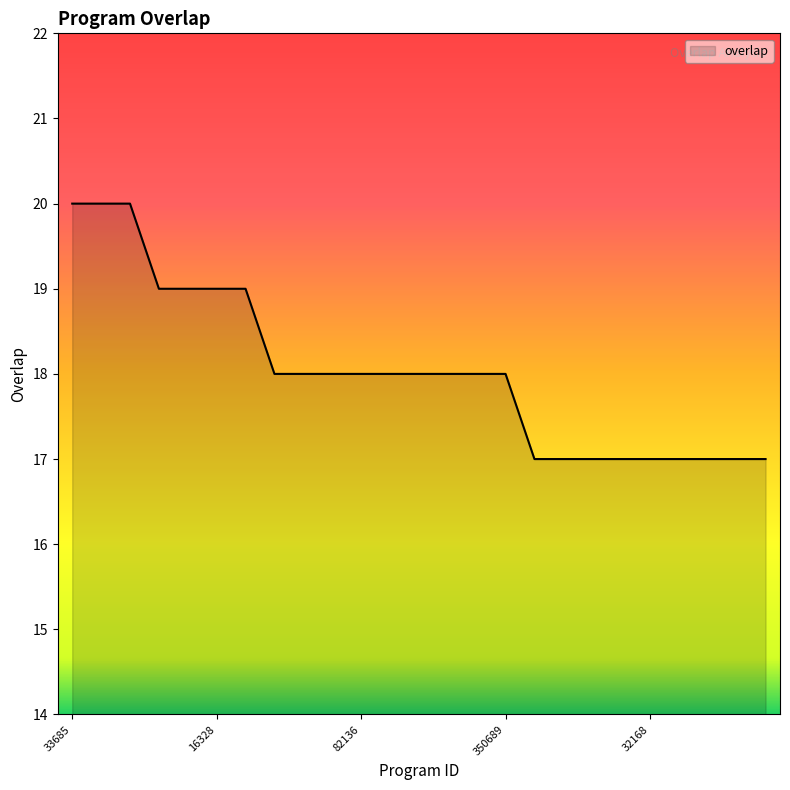

What is the difference between the maximum and minimum values?

3